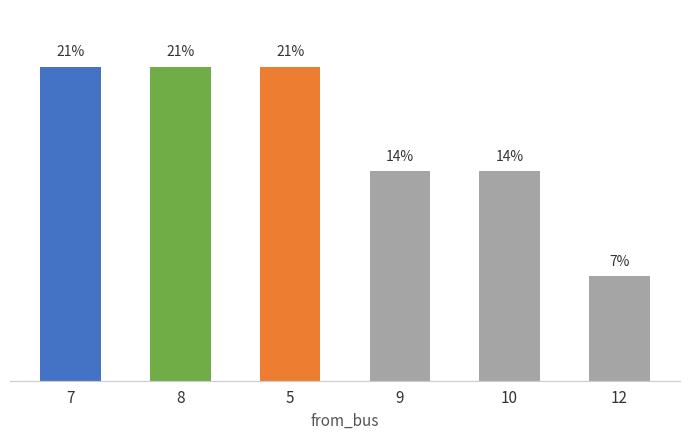

What is the difference between the maximum and minimum values?

14.3